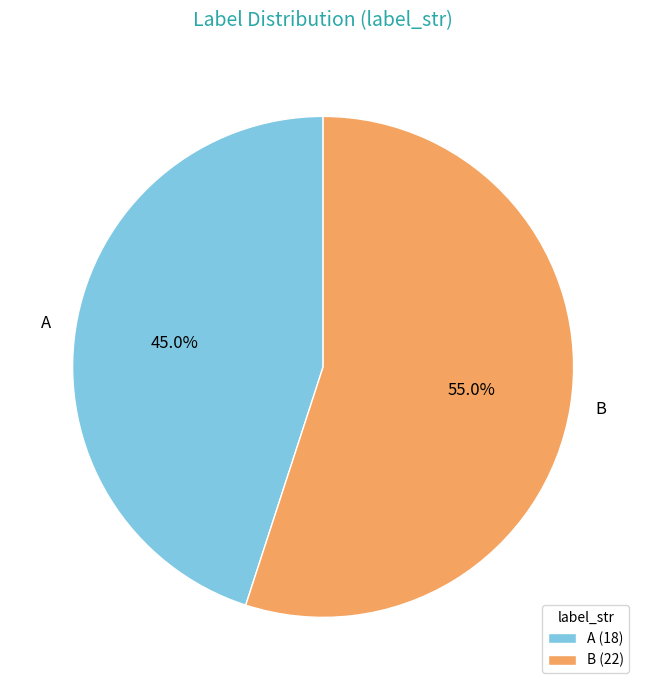

What is the largest slice in the pie chart?

B